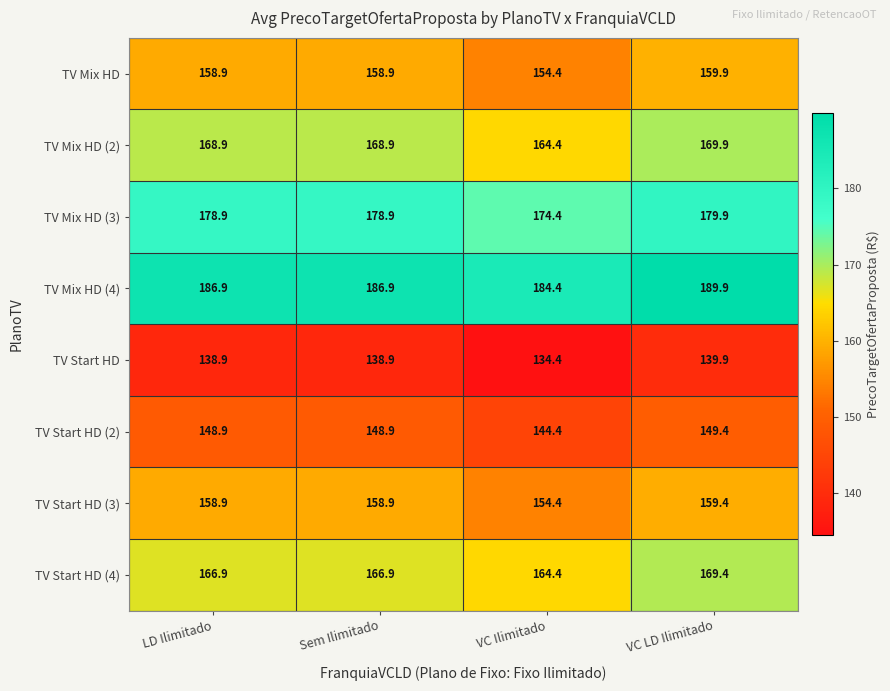

What is the sum of all TV Start HD (2) values?

591.6